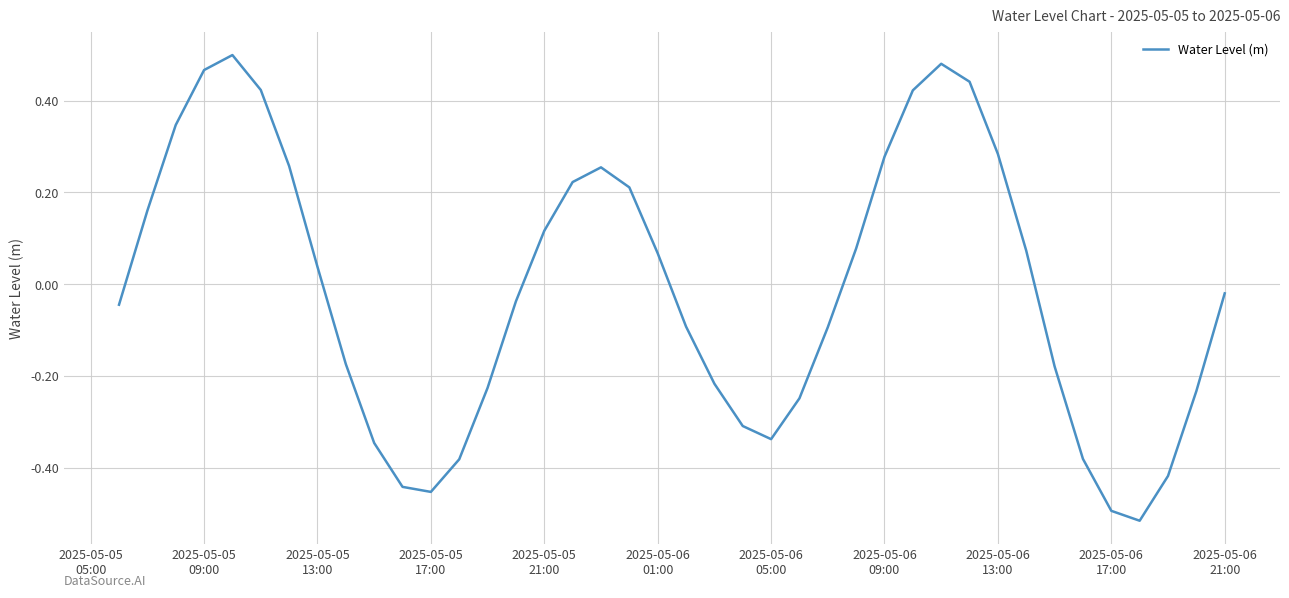

What is the difference between the maximum and minimum values?

1.0